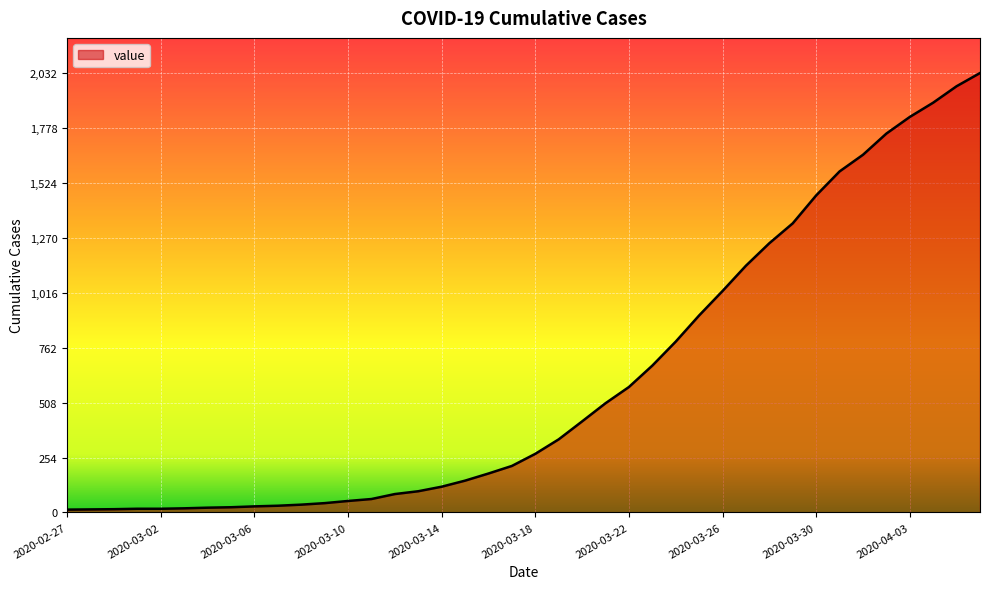

What is the maximum value shown in the chart?

2032